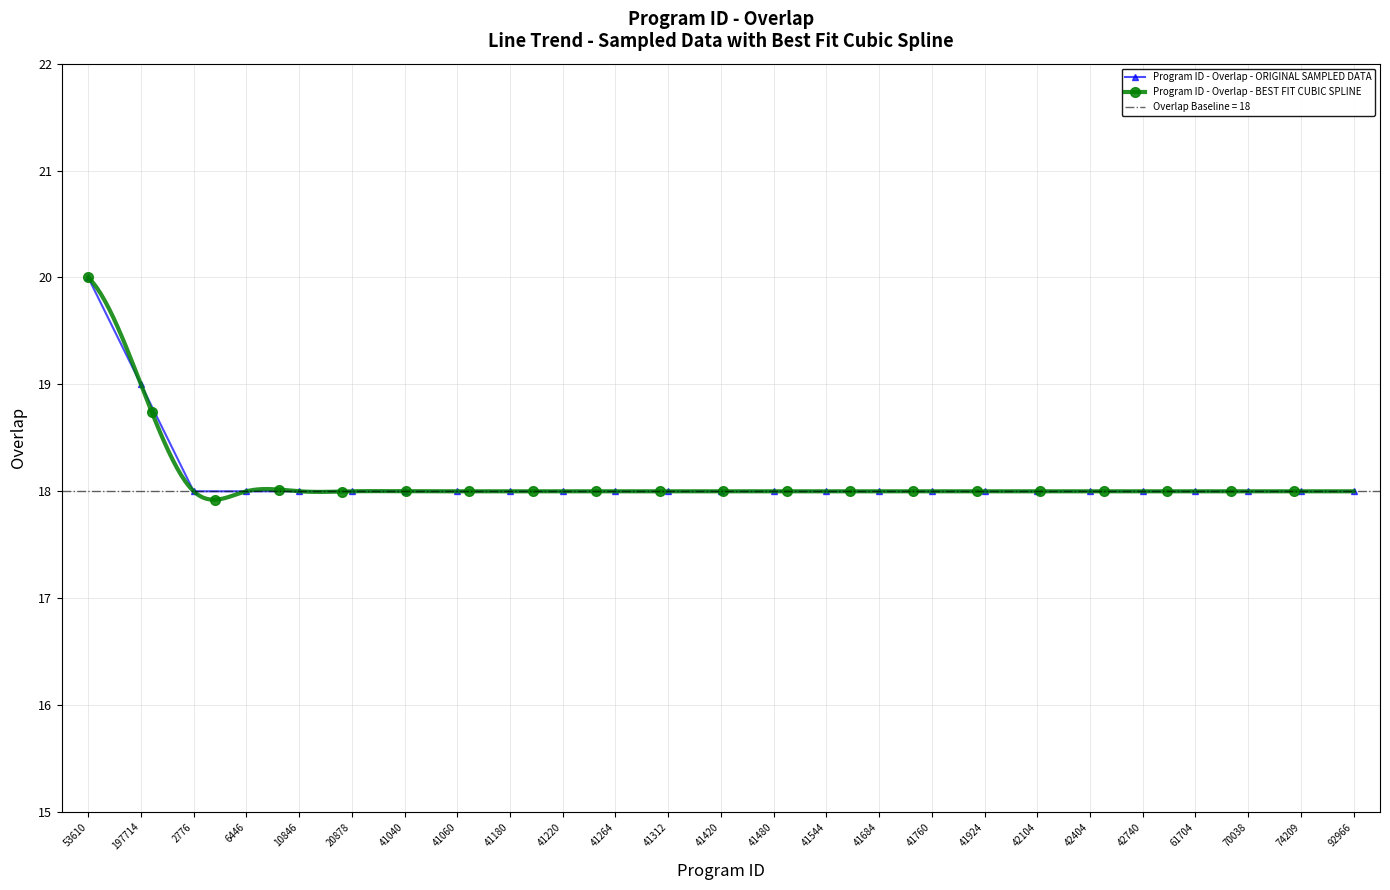

Reading right to left, extract all data points from this chart.

92966=18	74209=18	70038=18	61704=18	42740=18	42404=18	42104=18	41924=18	41760=18	41684=18	41544=18	41480=18	41420=18	41312=18	41264=18	41220=18	41180=18	41060=18	41040=18	20878=18	10846=18	6446=18	2776=18	197714=19	53610=20